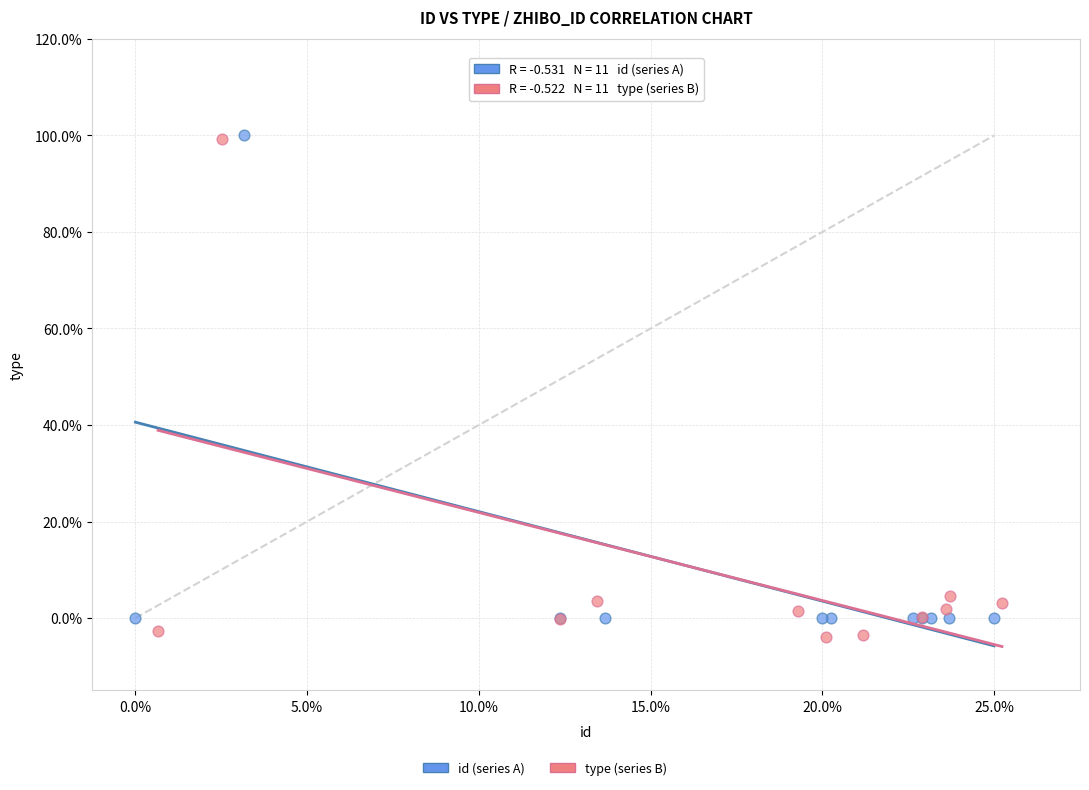

Which series reaches the minimum Y coordinate?

type (series B)